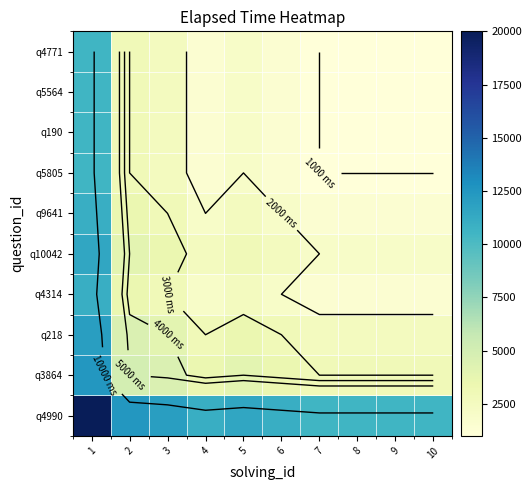

At which category is the sum across all series the highest?

1